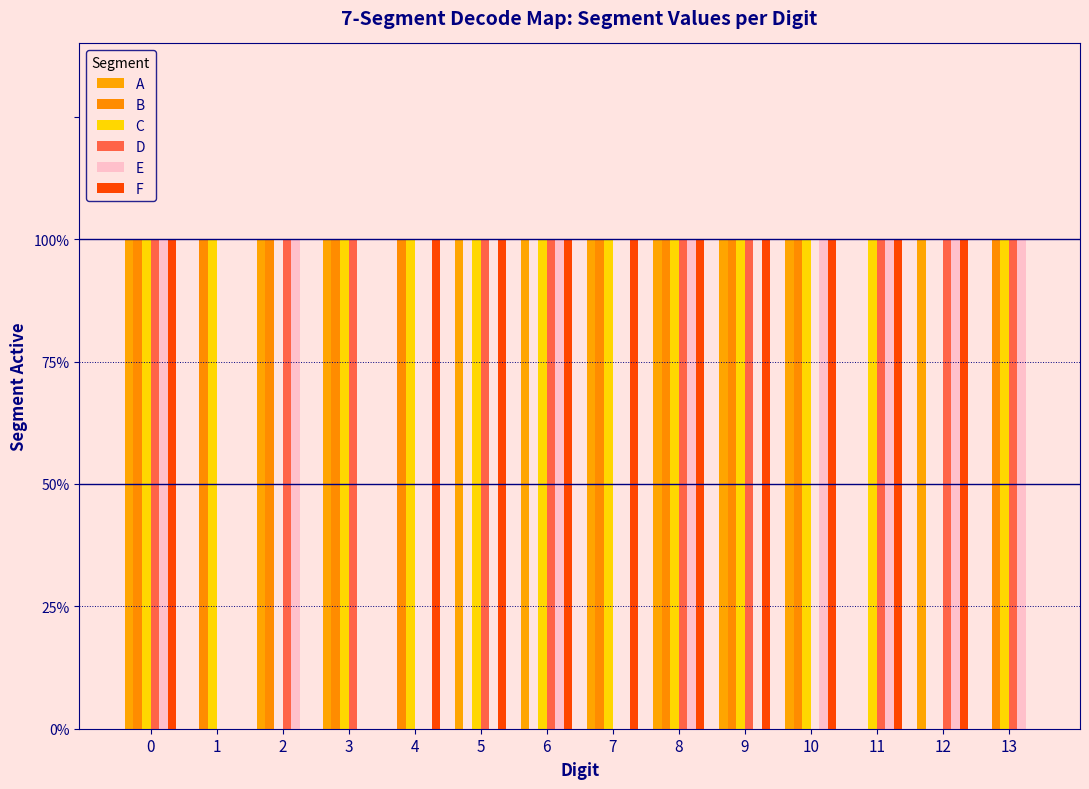

True or false: E has a value of 0 at 5.

True